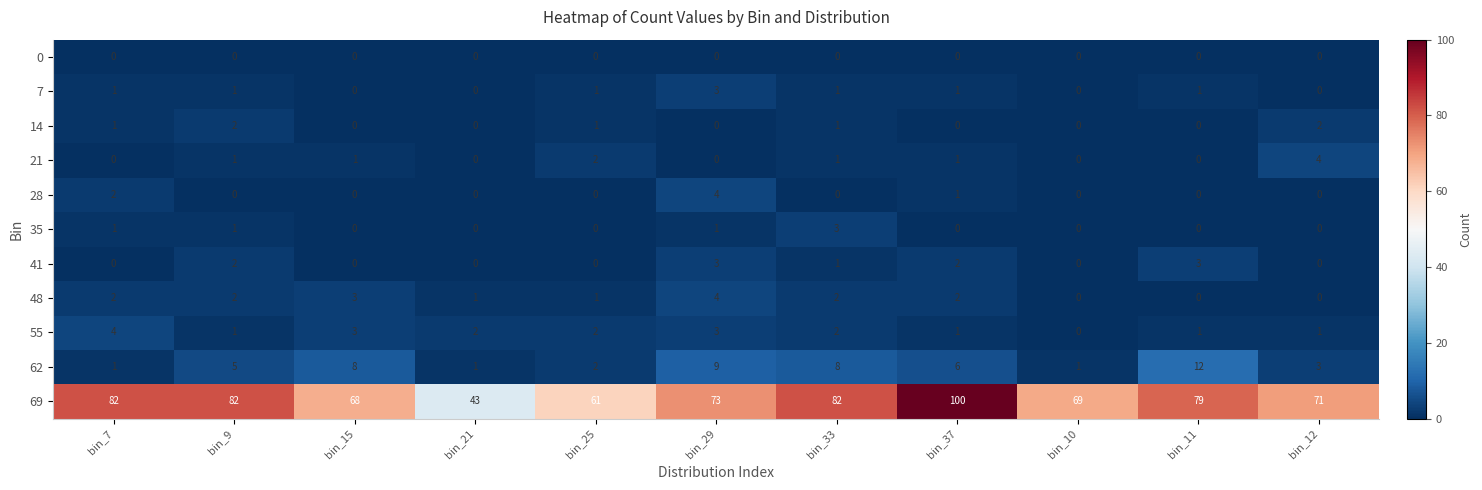

Which category has the highest value across all series?

bin_37